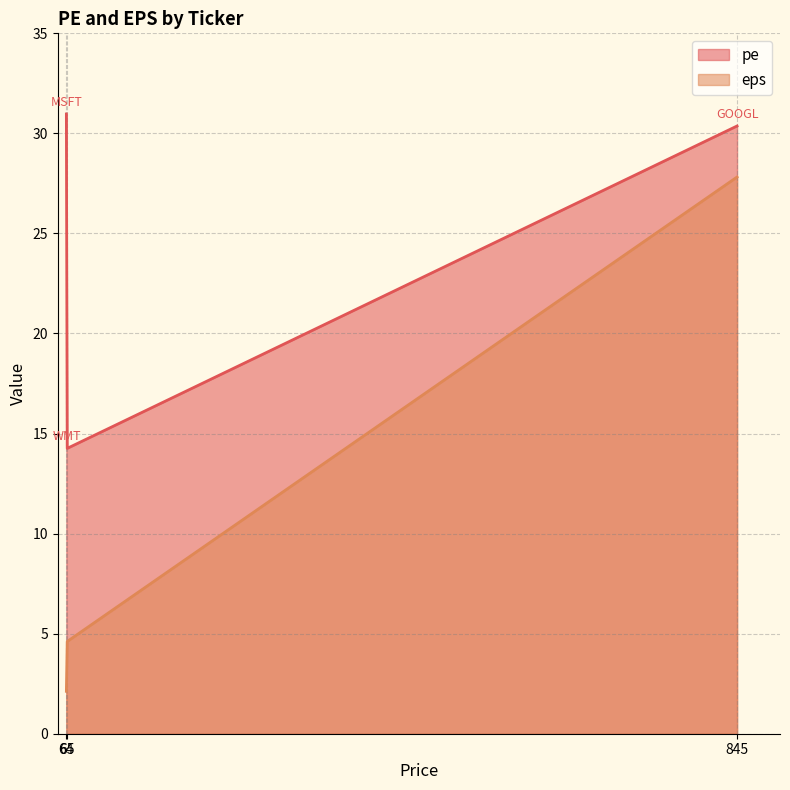

What is the average value of the pe series?

25.2